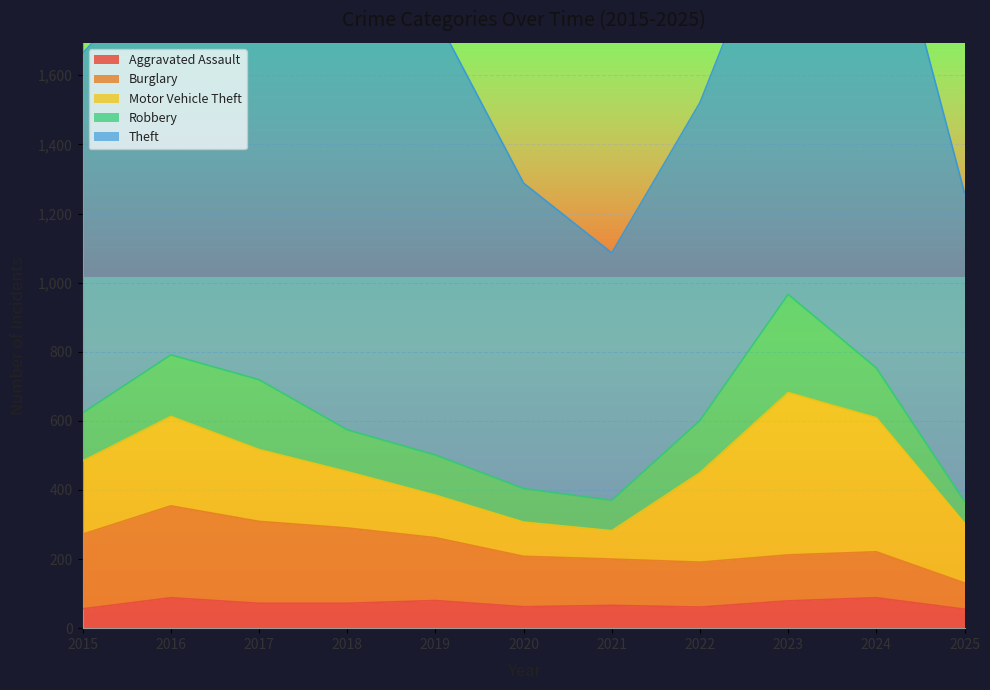

Is the value of Aggravated Assault at 2018 greater than the value of Motor Vehicle Theft at 2022?

No